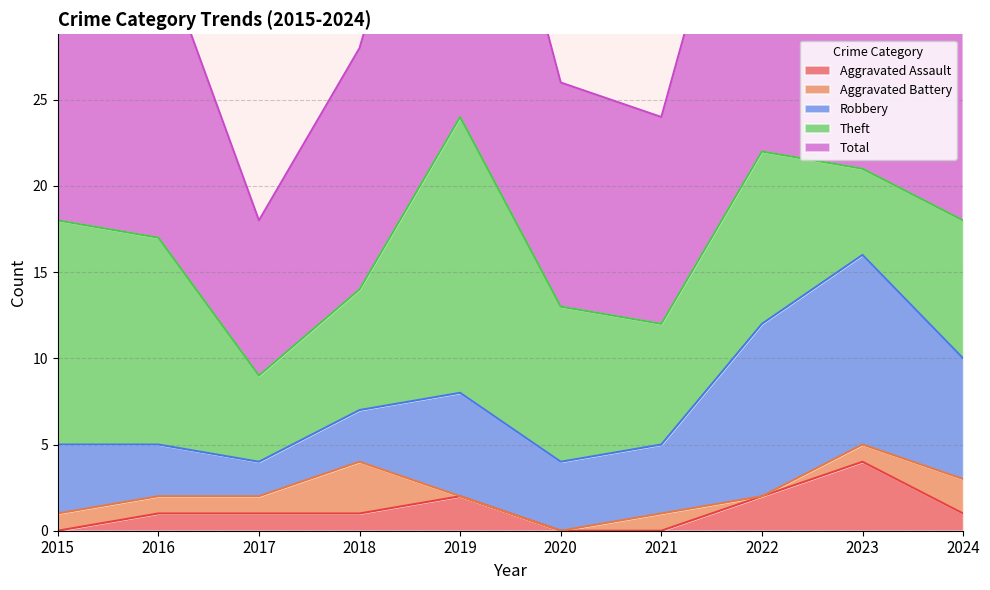

How many interior local valleys does the Theft series have?

3